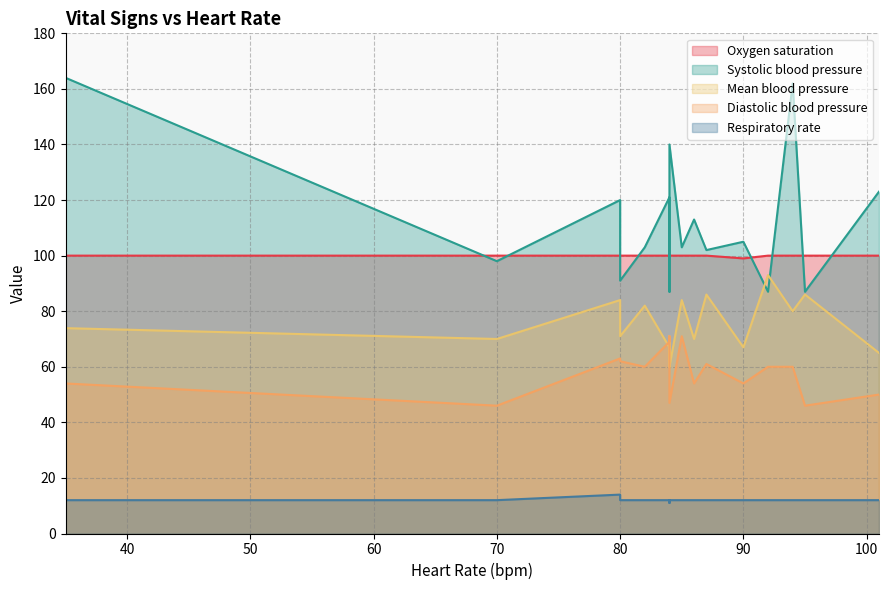

Which series ends up on top after the final intersection of Mean blood pressure and Systolic blood pressure?

Systolic blood pressure